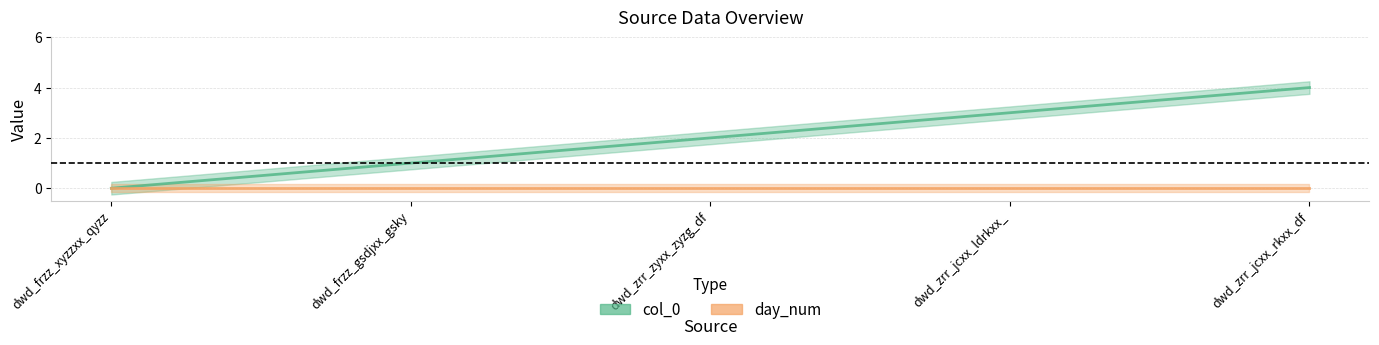

Is it true that the value at dwd_zrr_jcxx_rkxx_df is 4?

True